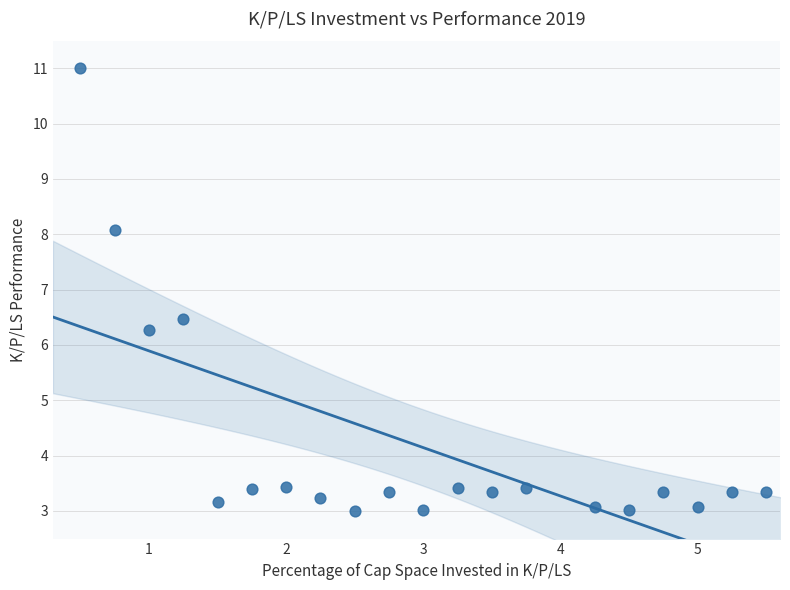

What is the range of Y values (max minus min)?

8.0